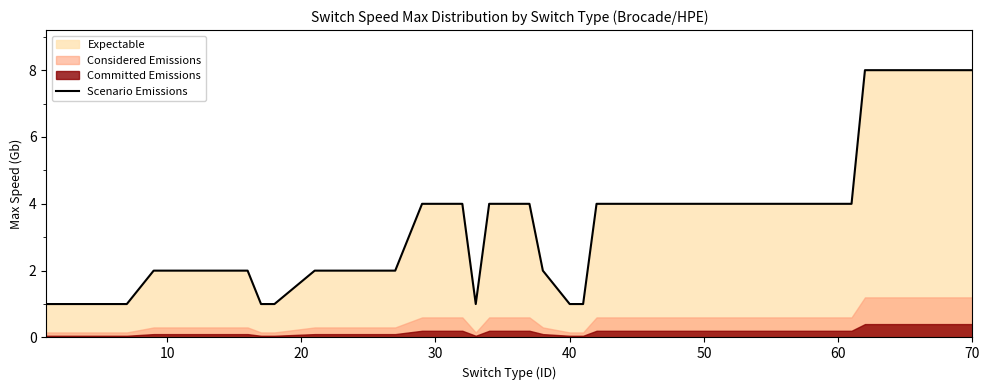

What is the maximum value shown in the chart?

8